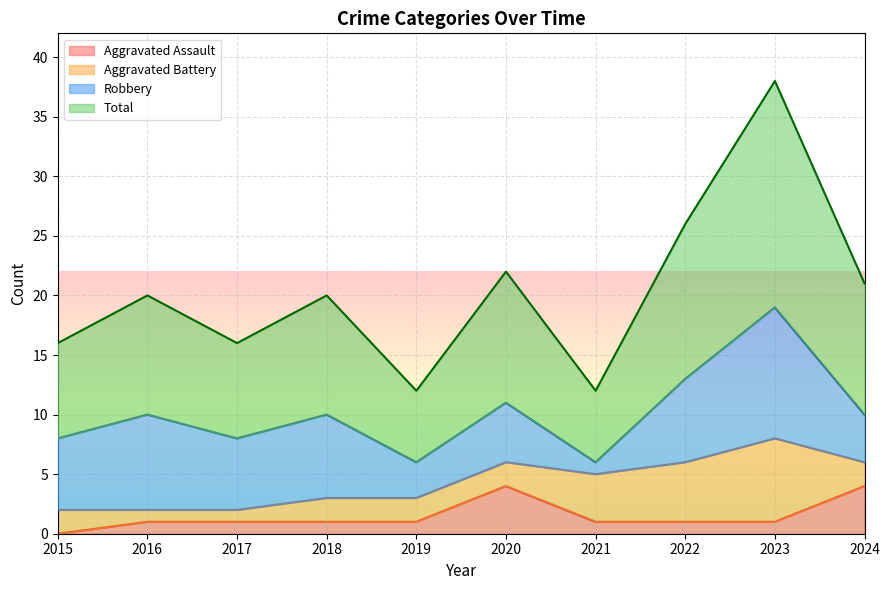

In Aggravated Assault, how many points are higher than both neighbors (excluding endpoints)?

1